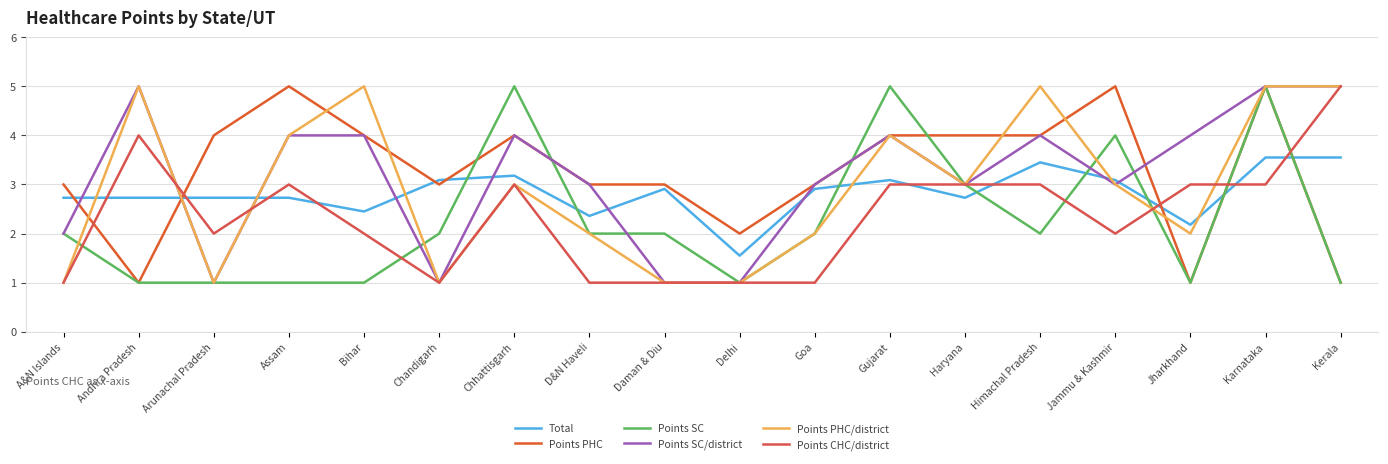

What position from the right is Chhattisgarh?

12